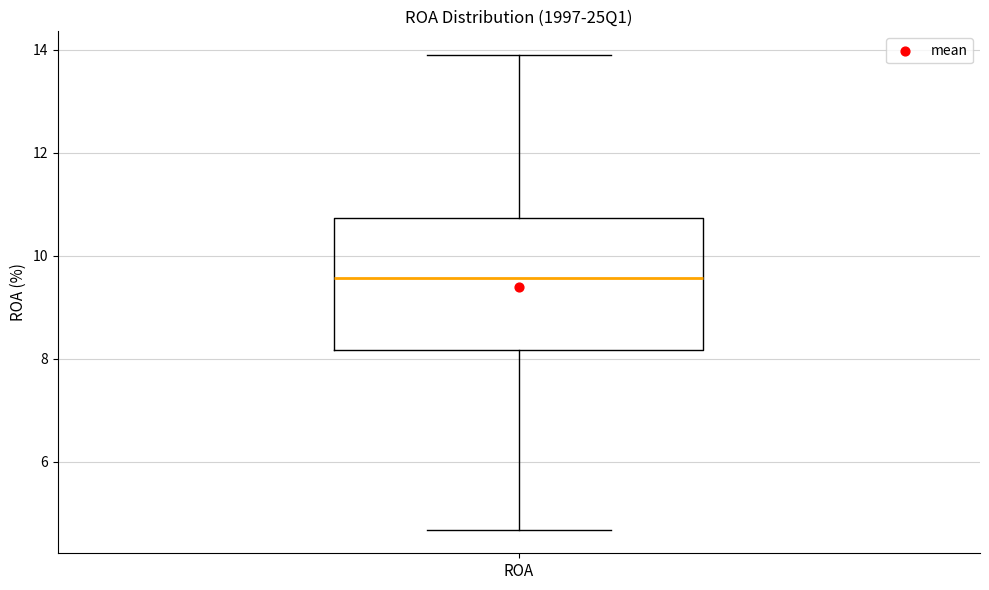

Where is the lower edge of the box for ROA on the y-axis? The values are not printed on the chart, so give them approximately, as read against the axis.

8.2